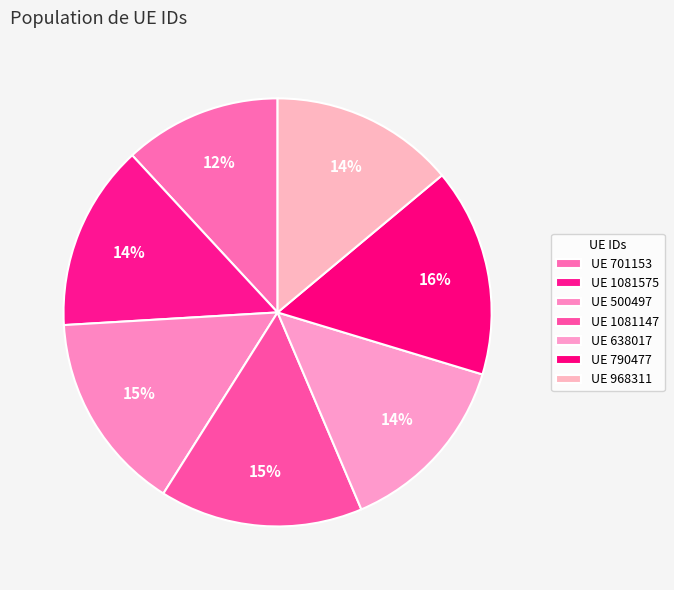

How many segments does this pie chart have?

7